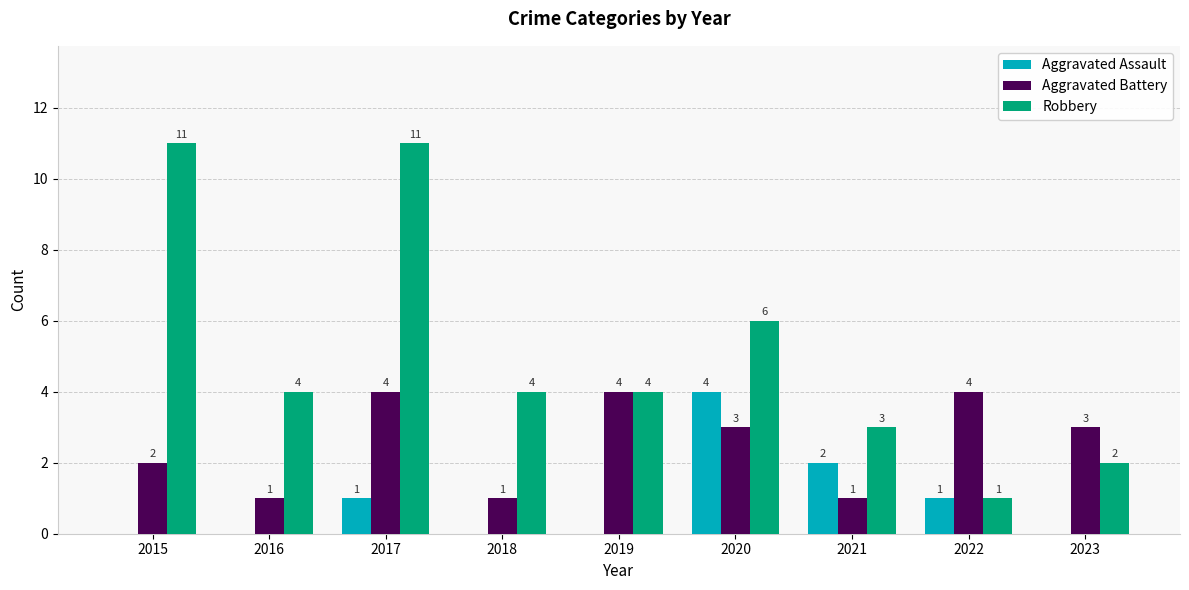

Is it true that Aggravated Battery equals 2 at 2018?

False